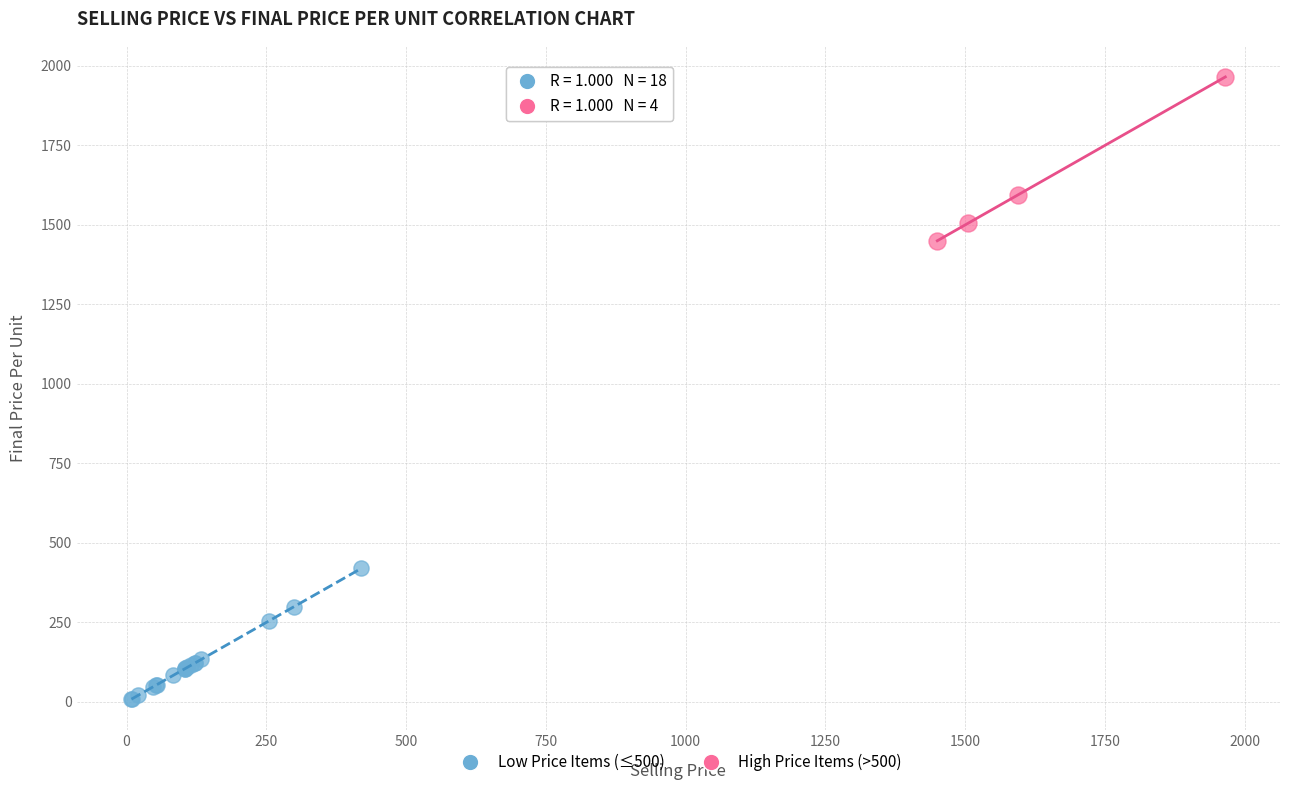

Which series contains the highest Y value?

High Price Items (>500)